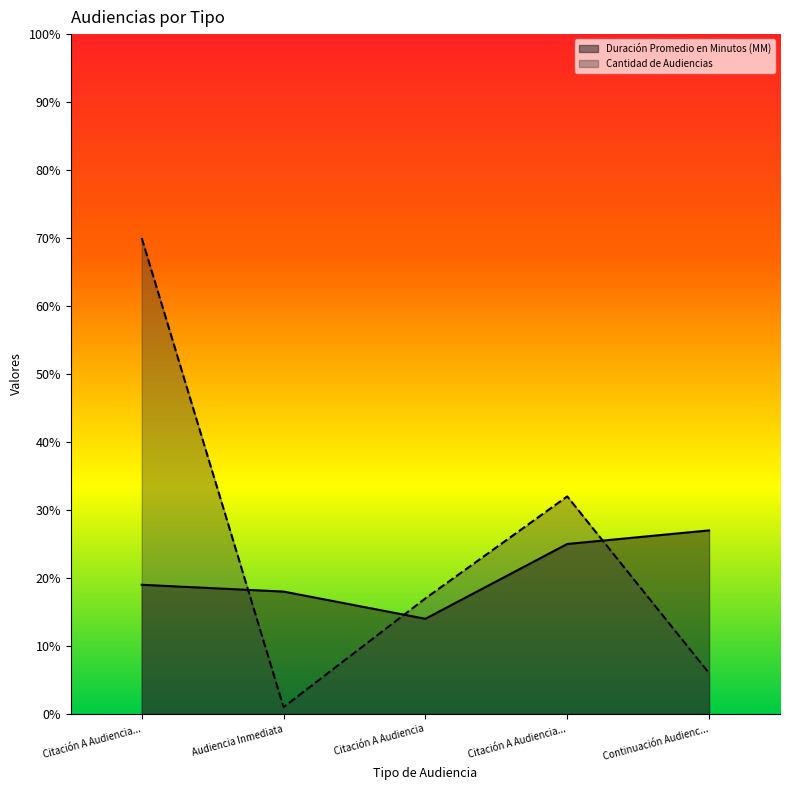

After their last crossing, which series has the higher values: Duración Promedio en Minutos (MM) or Cantidad de Audiencias?

Duración Promedio en Minutos (MM)